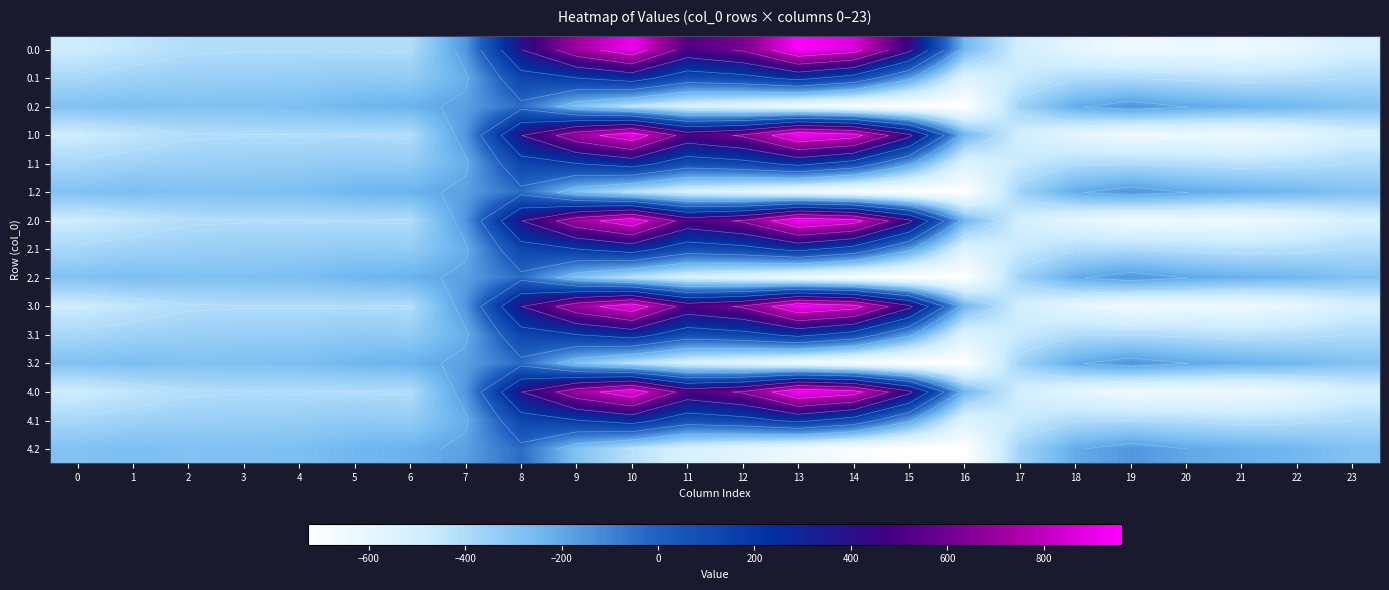

What is the difference between the 1.1 values at 0 and 7?

167.4